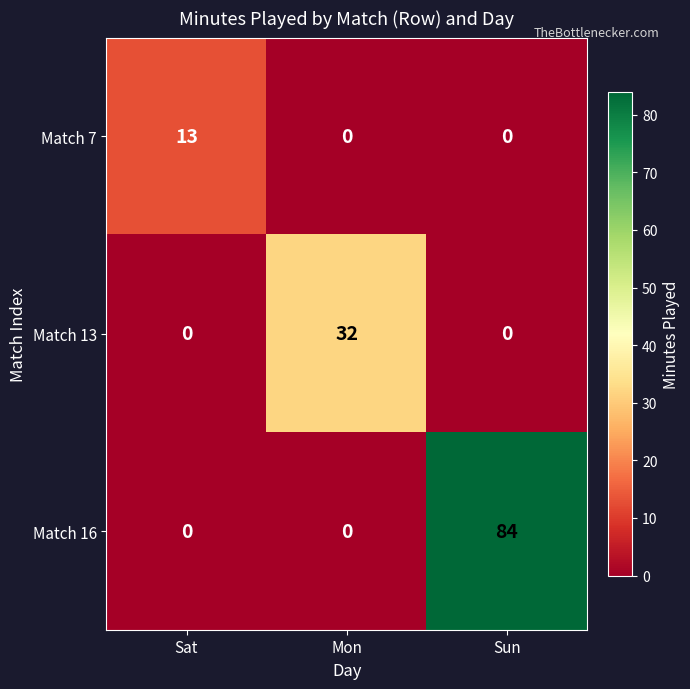

The Match 13 series shows 32 at Mon. True or false?

True